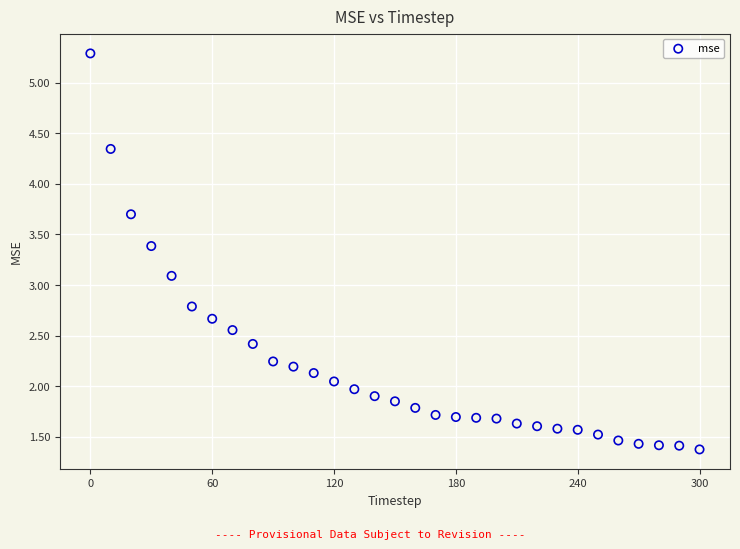

What Y value in the scatter plot is closest to 3?

3.1